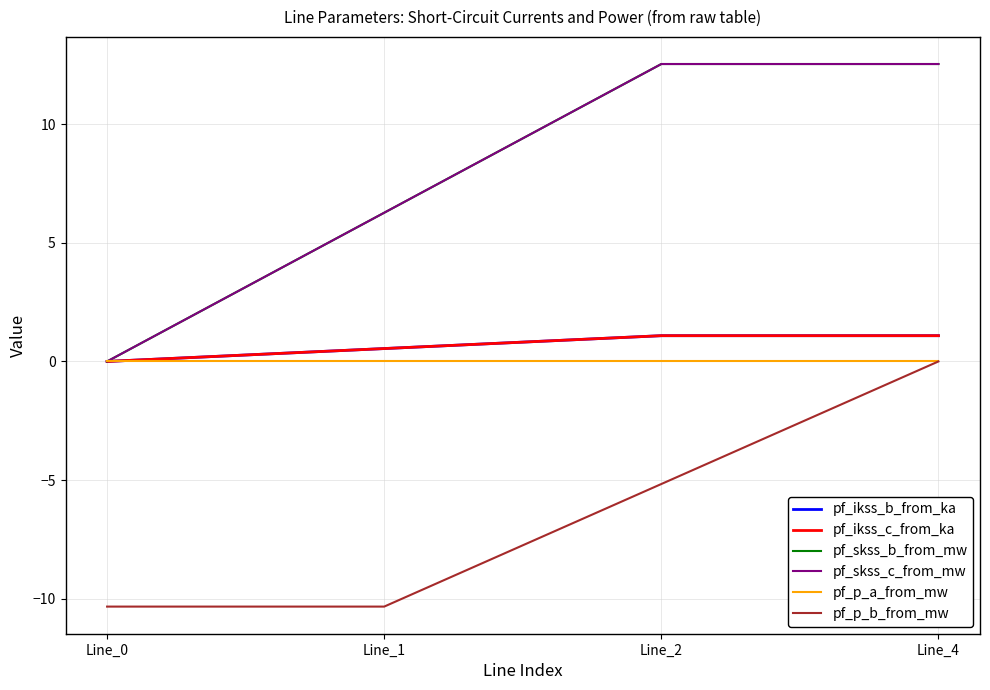

Does the chart have visible grid lines?

Yes